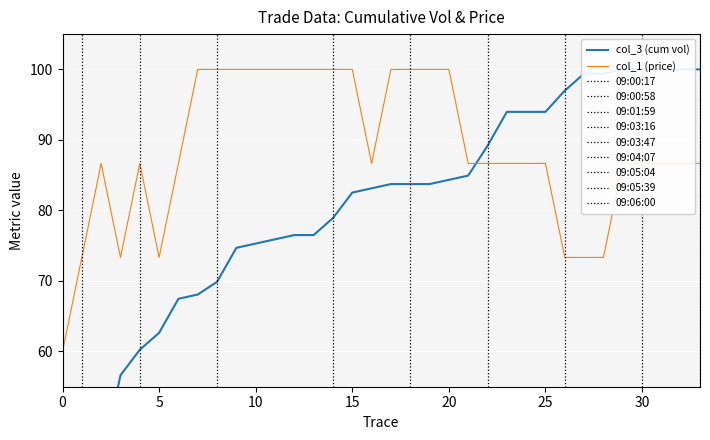

The value of col_1 (price) at 0 is 21.4. True or false?

False